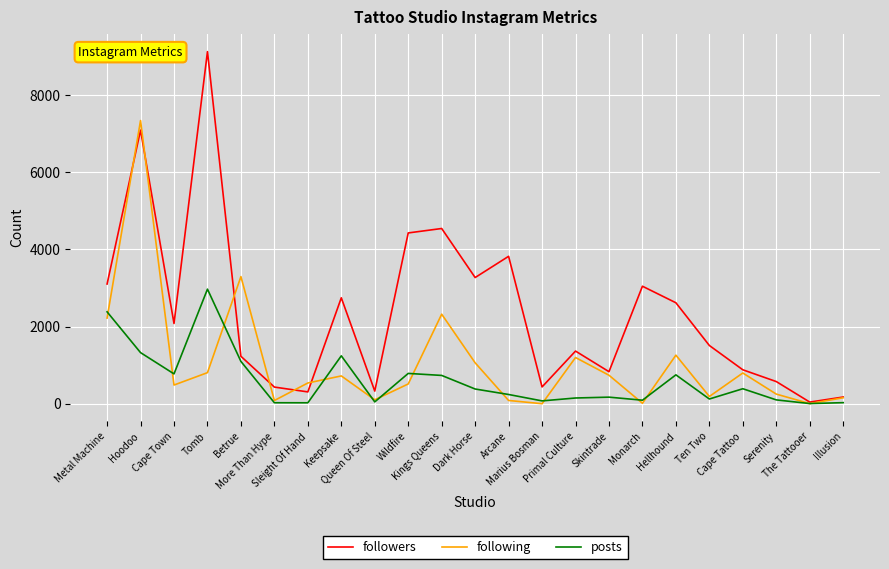

Which series has the largest range (max minus min)?

followers